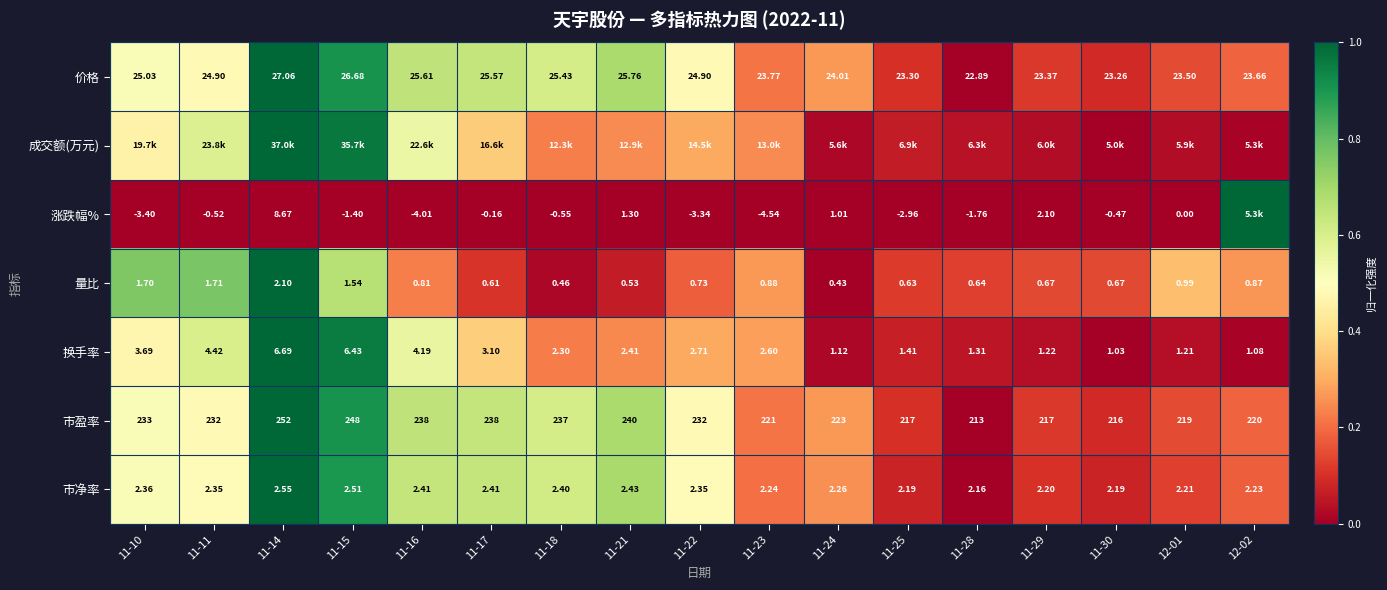

Which series has the largest total across all categories?

价格